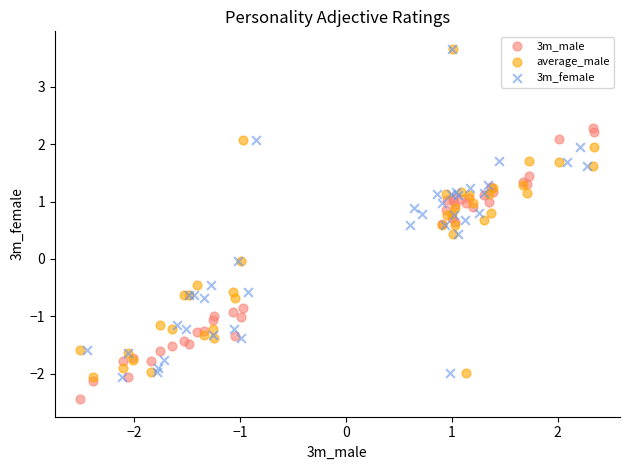

Which series reaches the minimum Y coordinate?

3m_male